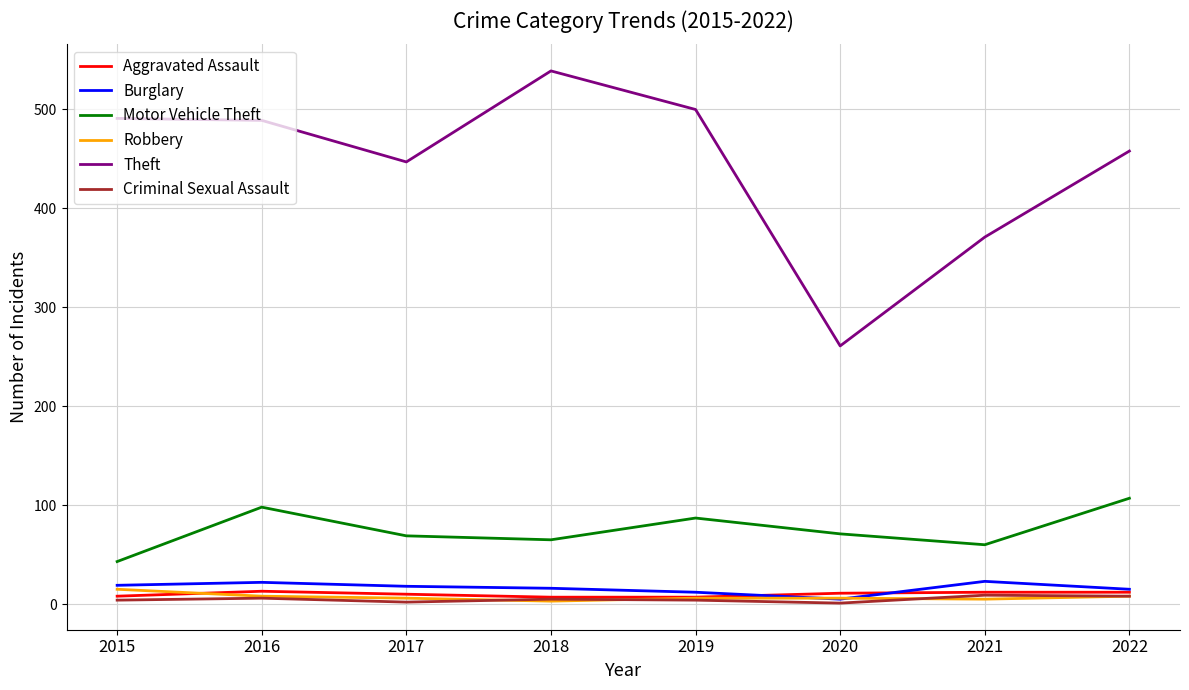

Is it true that Theft equals 569 at 2021?

False